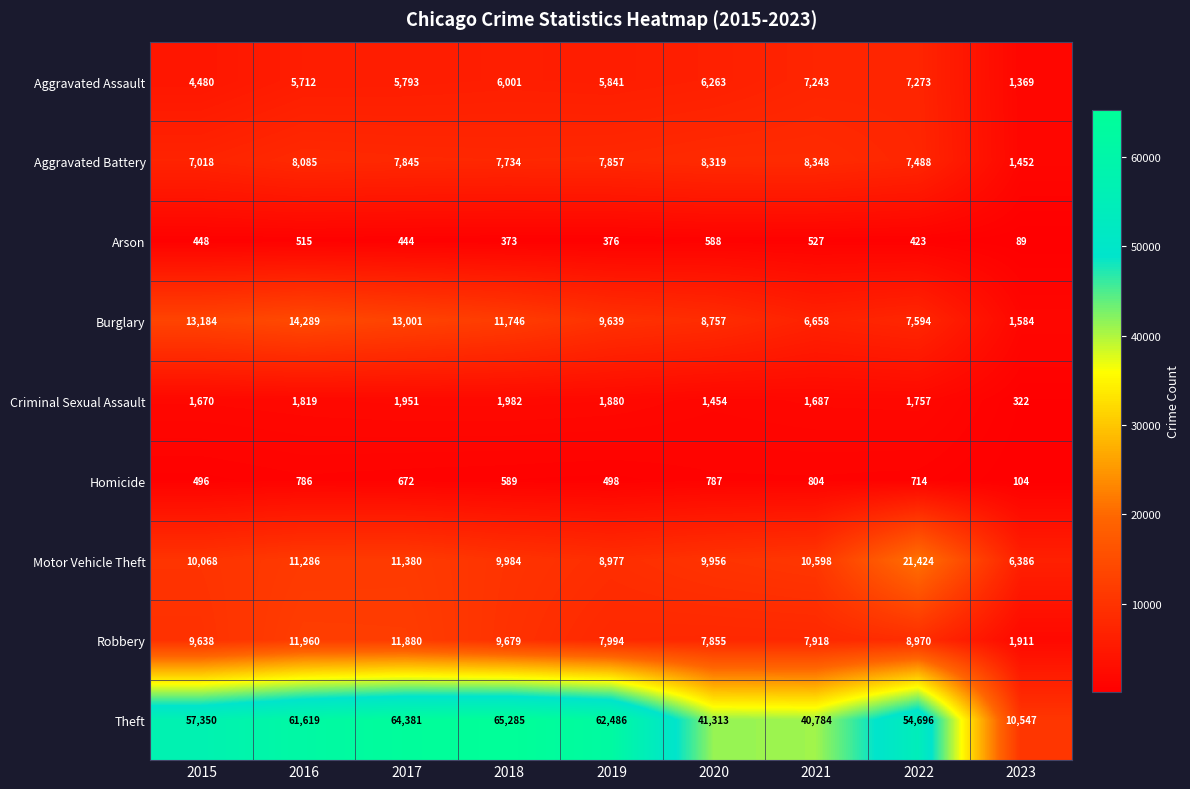

What is the spread (max minus min) of values at 2021?

40257